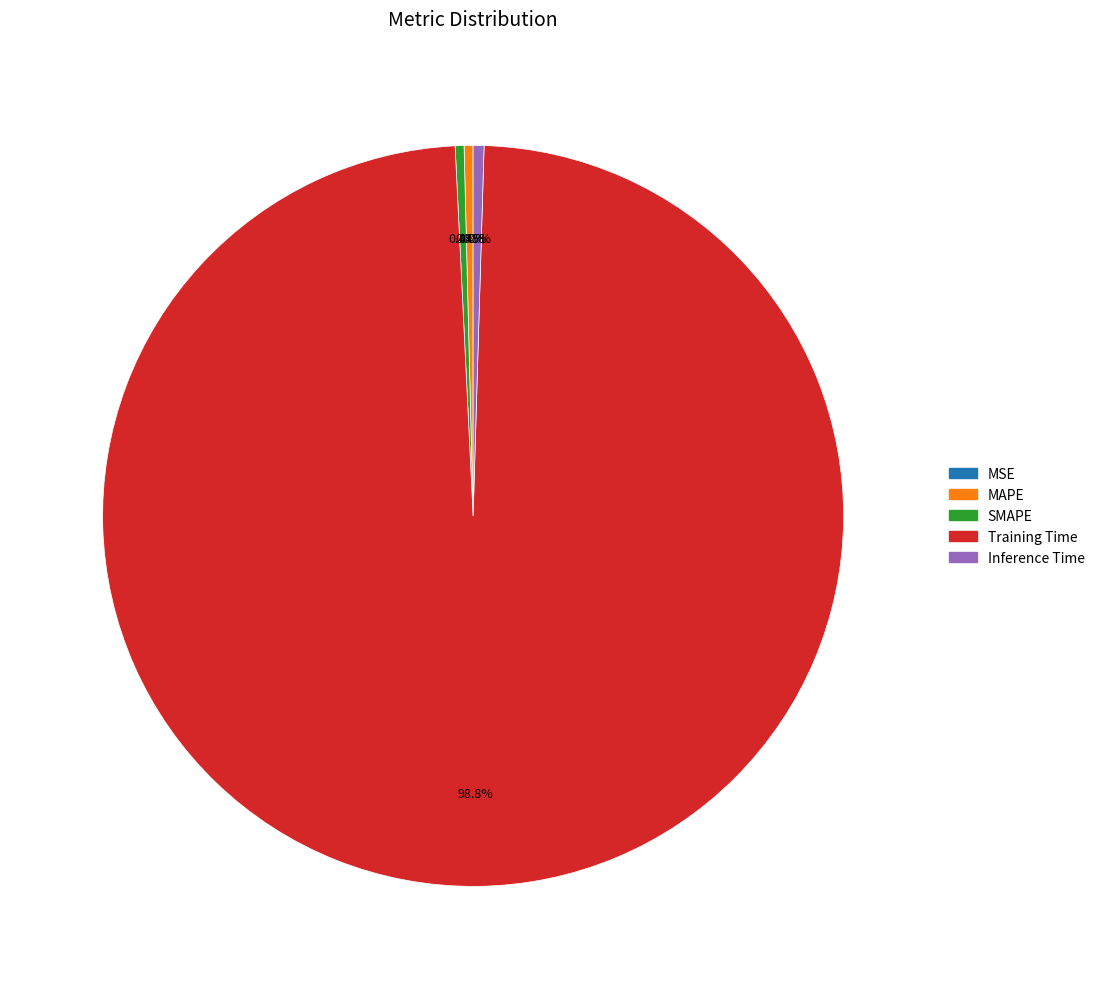

Which category has the biggest portion of the pie?

Training Time